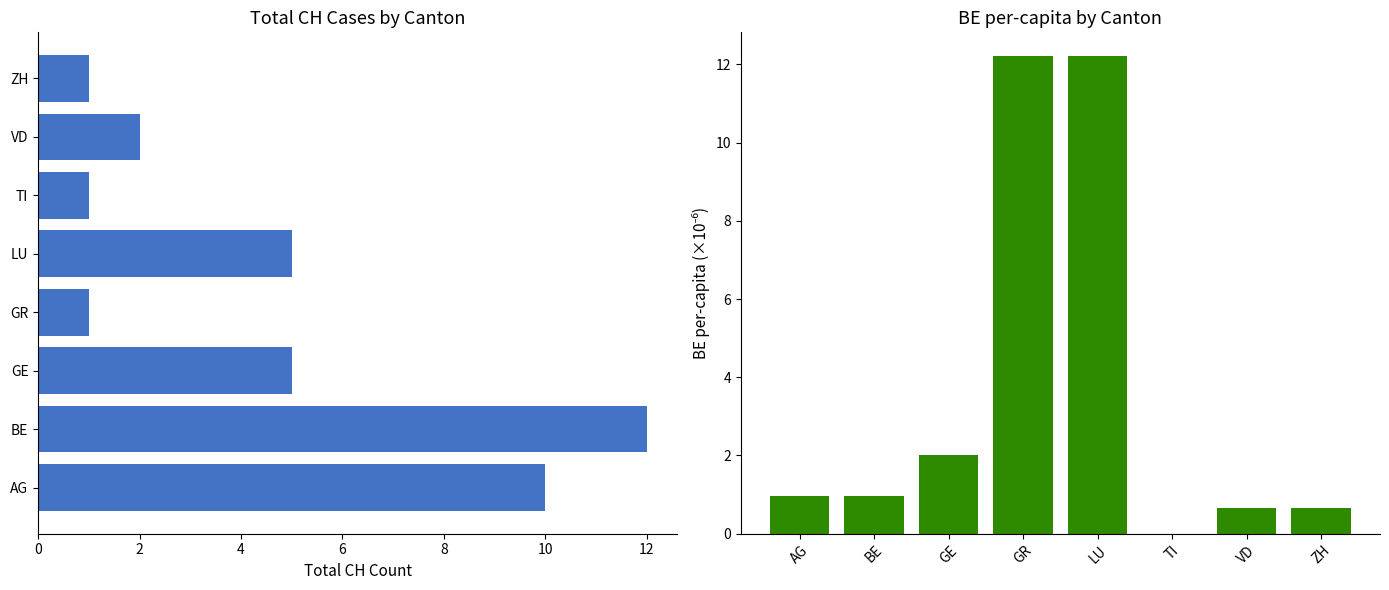

What is the average value of the CH series?

4.6